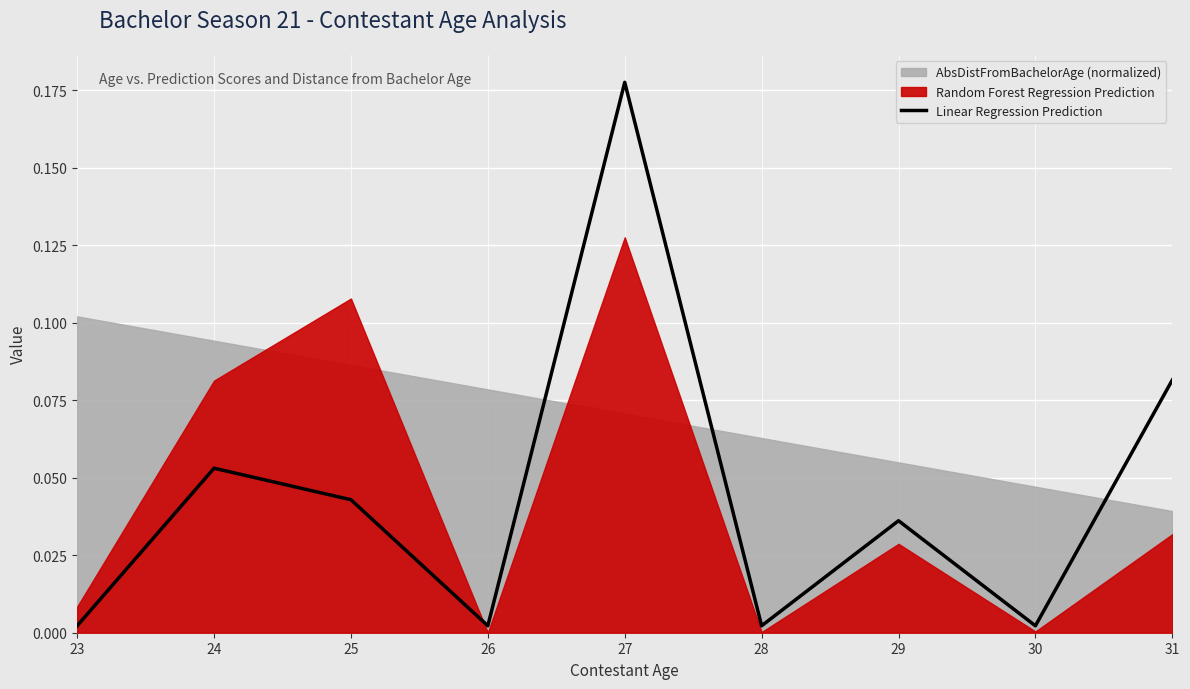

Does the chart display data point markers on the line(s)?

No